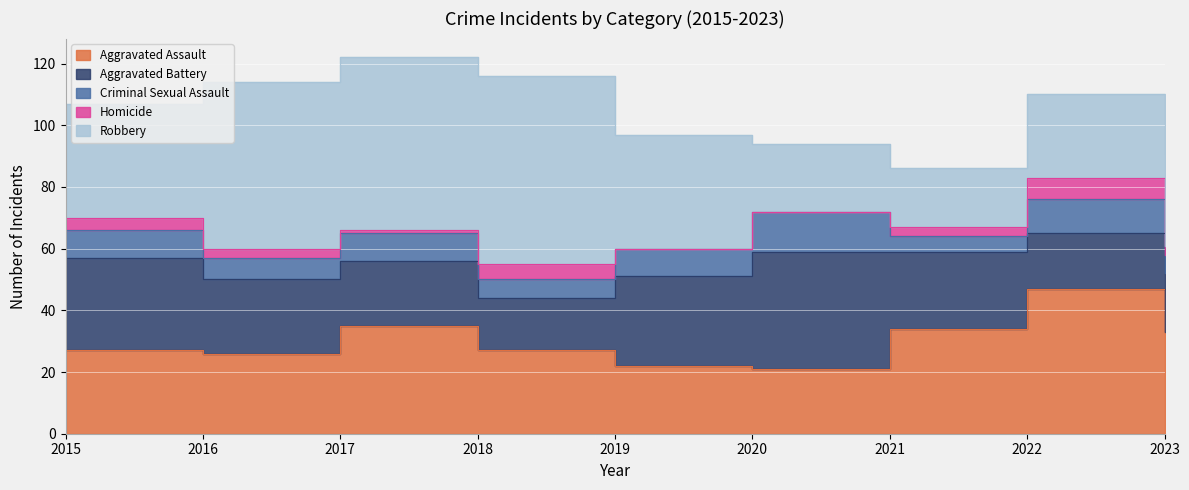

Is it true that Aggravated Battery equals 25 at 2021?

True